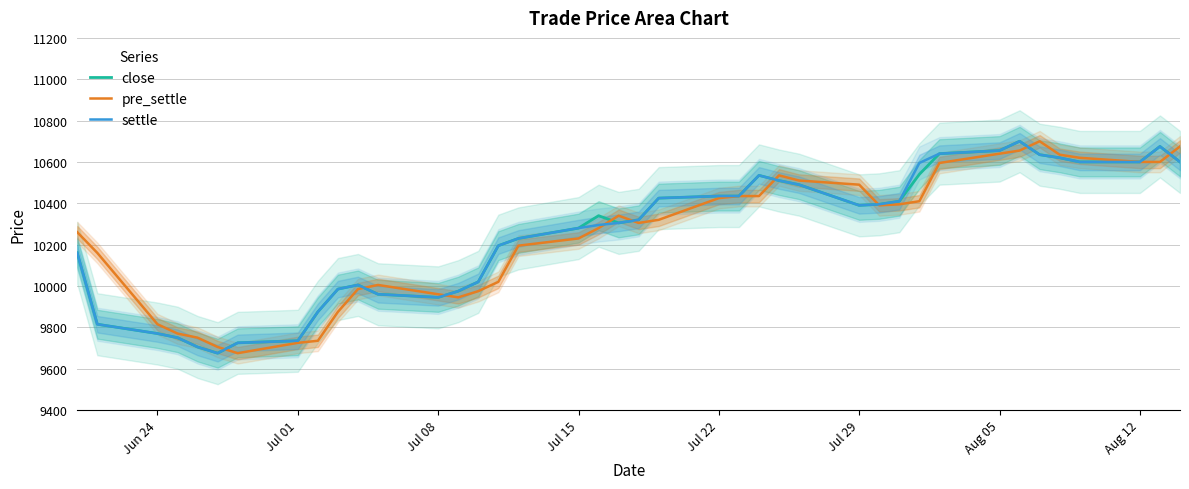

What is the maximum value for settle?

10700